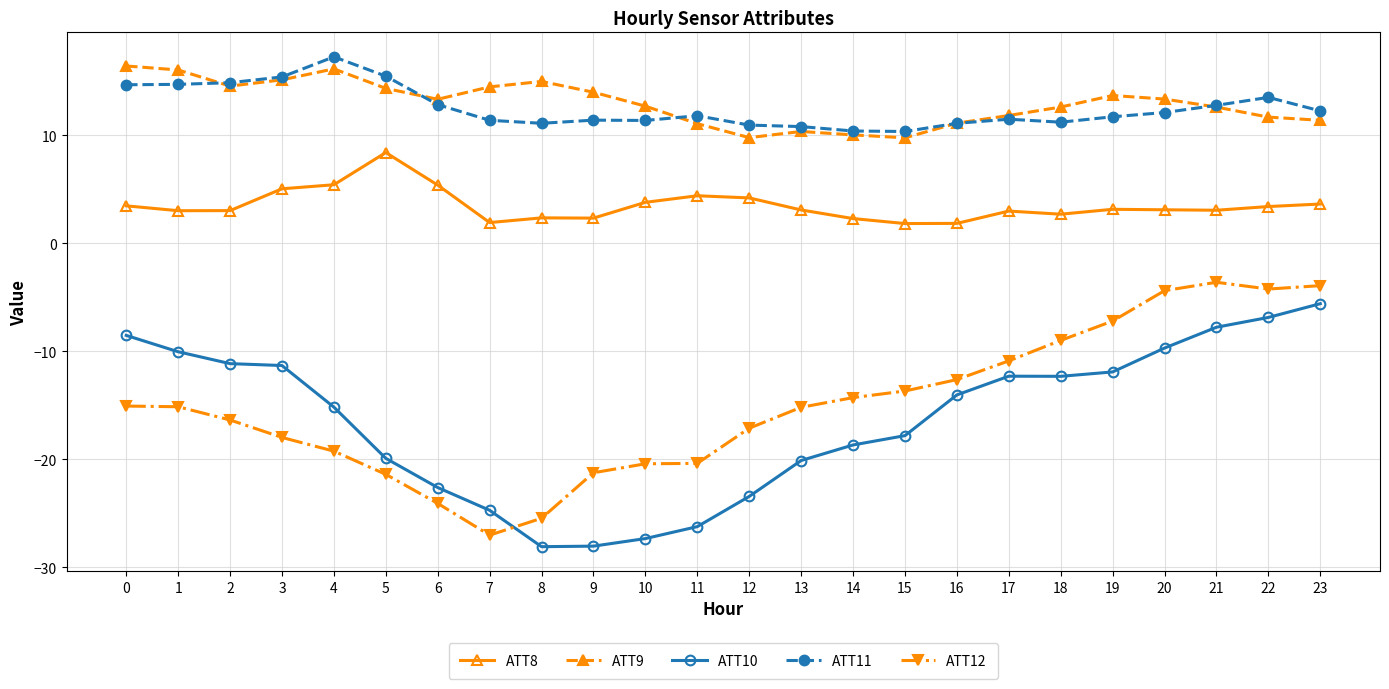

True or false: ATT11 has more than 2 interior local peaks.

True